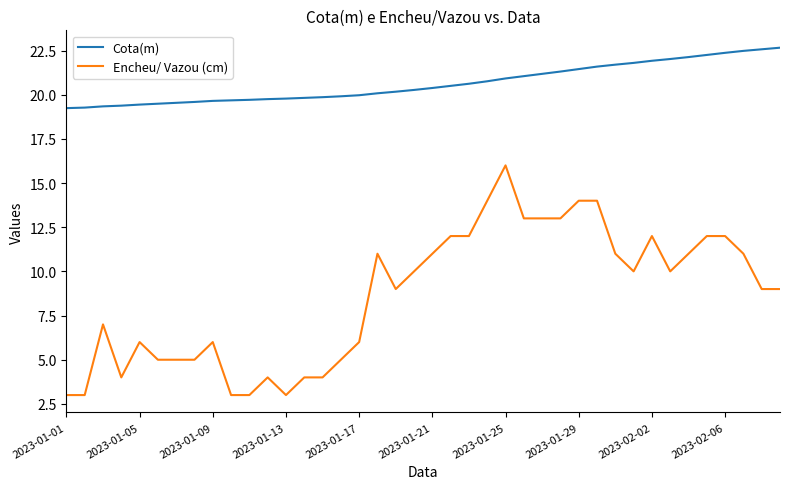

List the series in order of their peak value, lowest first.

Encheu/ Vazou (cm), Cota(m)